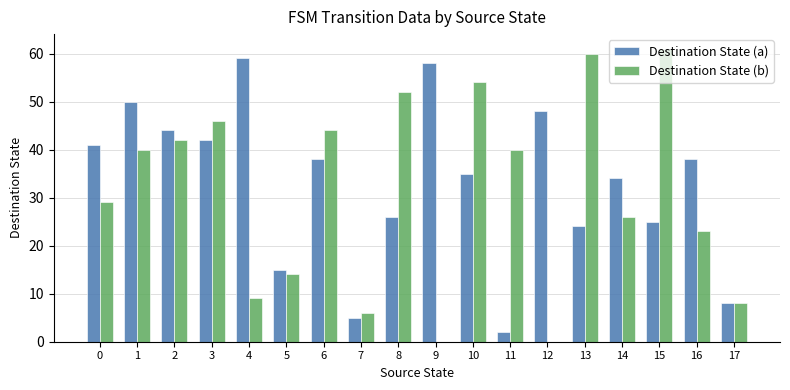

What is the average value of the Destination State (a) series?

33